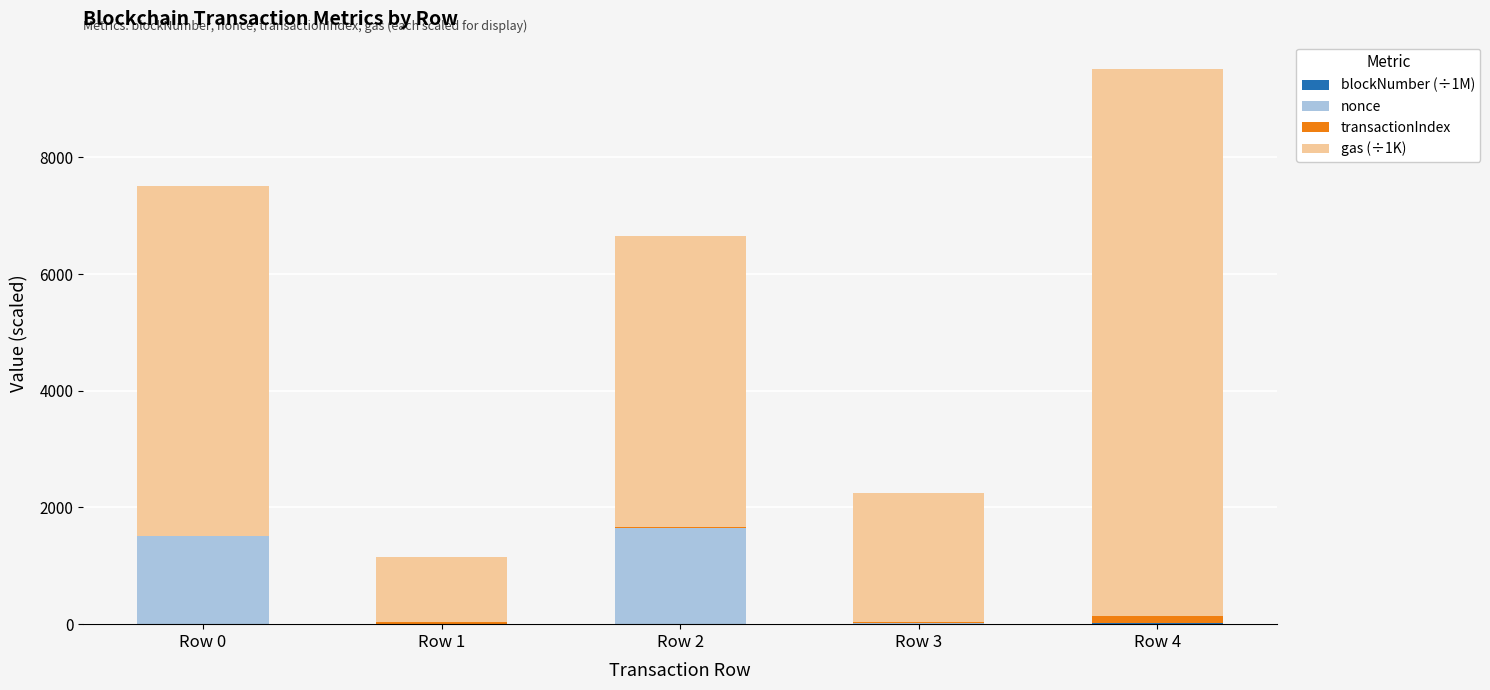

Between Row 2 and Row 3, which series saw the biggest shift?

gas (÷1K)